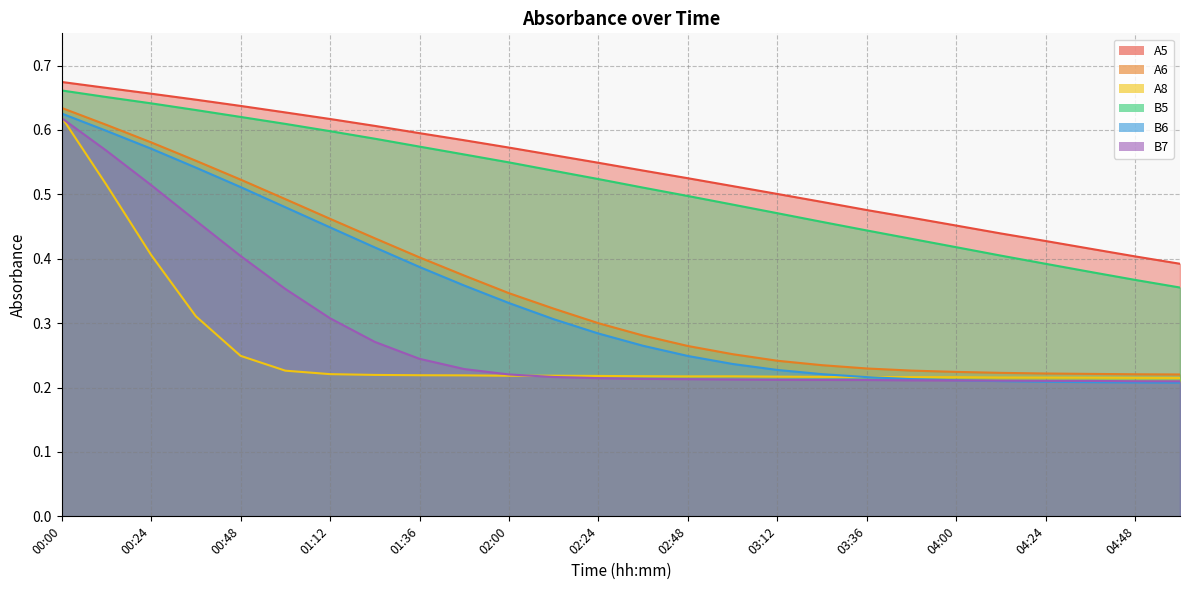

At which label does A5 reach its minimum?

05:00